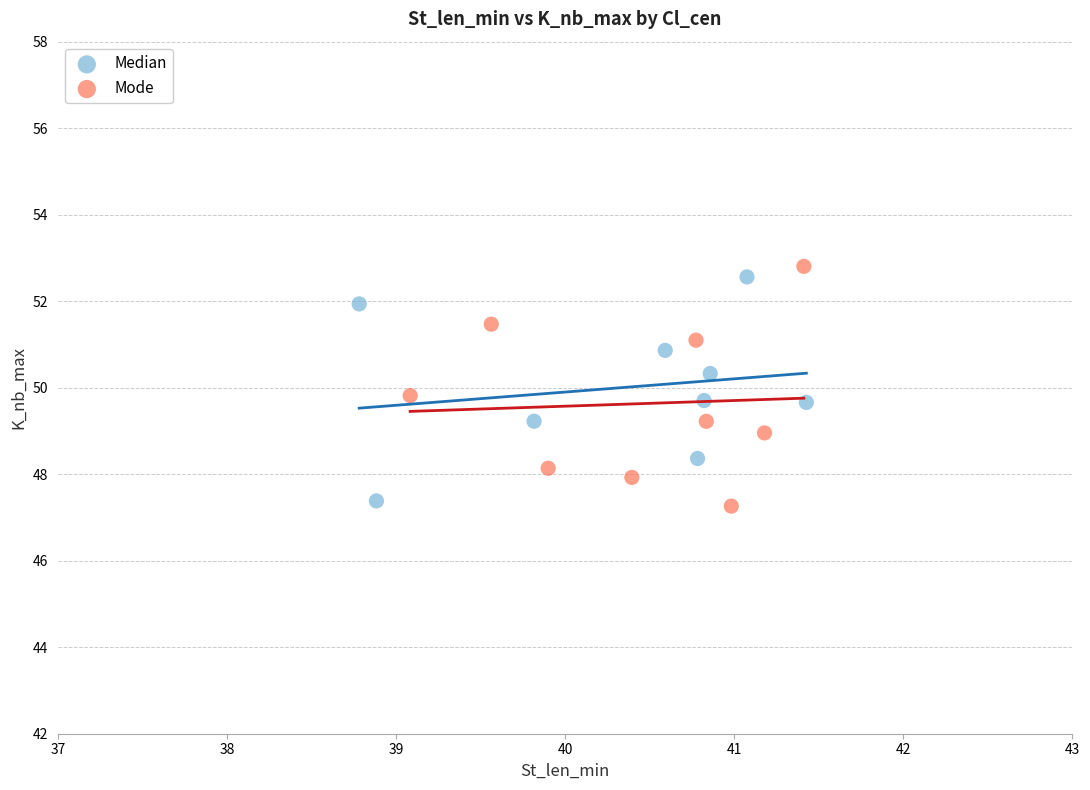

Which series has the largest Y range (max minus min)?

Mode